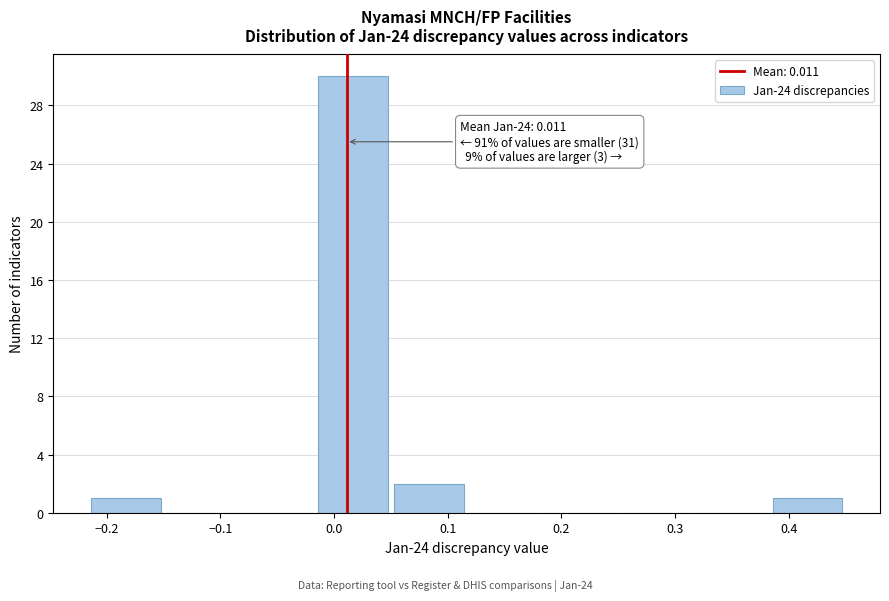

Which range on the x-axis has the tallest bar?

-0.02 to 0.05